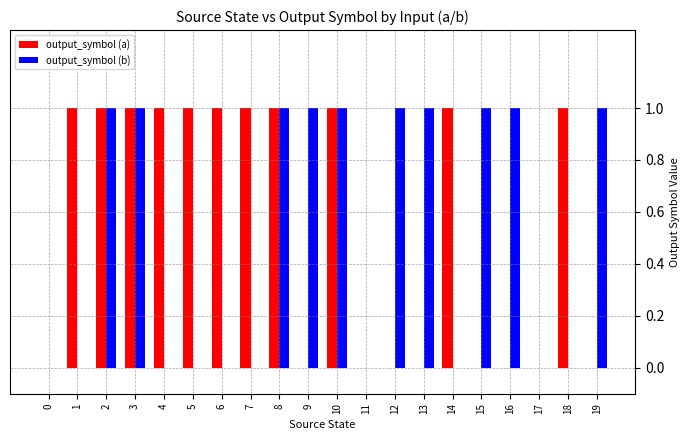

What is the sum of all output_symbol (a) values?

11